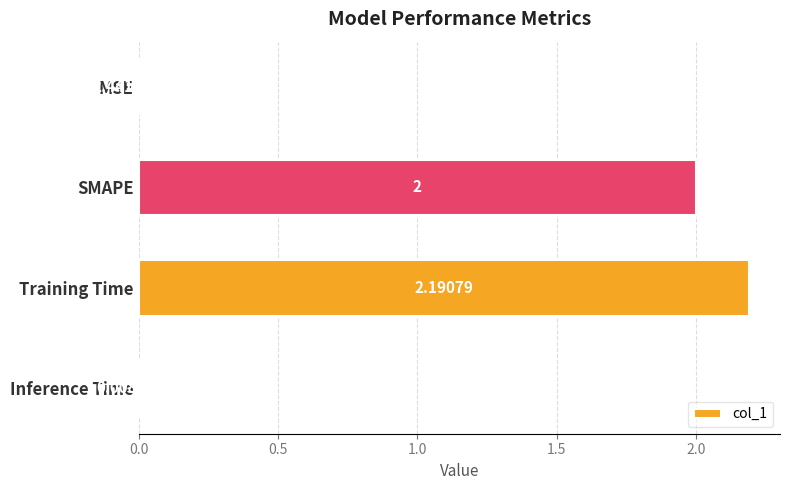

Which category has the highest value across all series?

Training Time